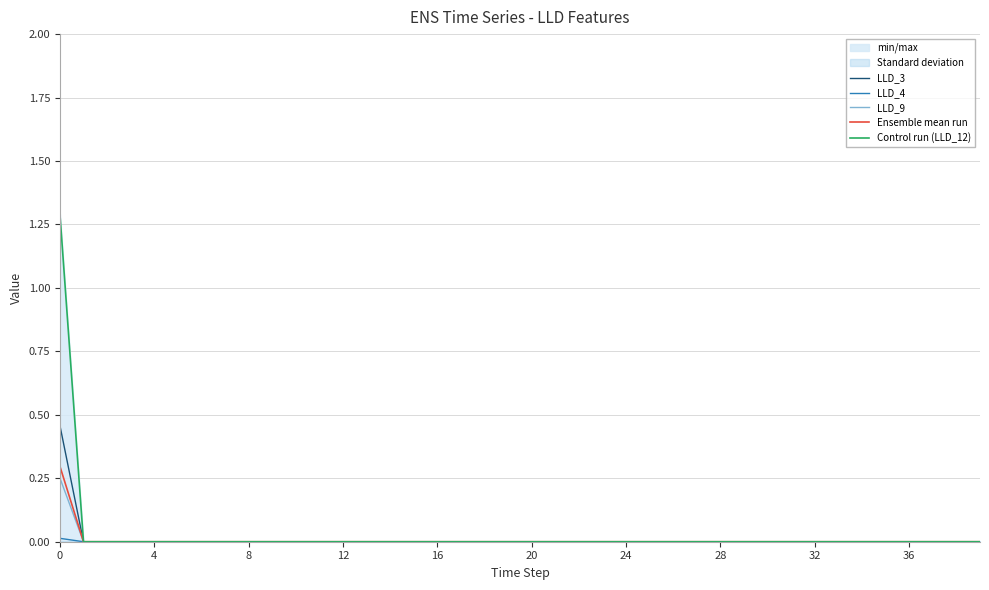

True or false: Control run (LLD_12) and LLD_9 cross at least once.

False